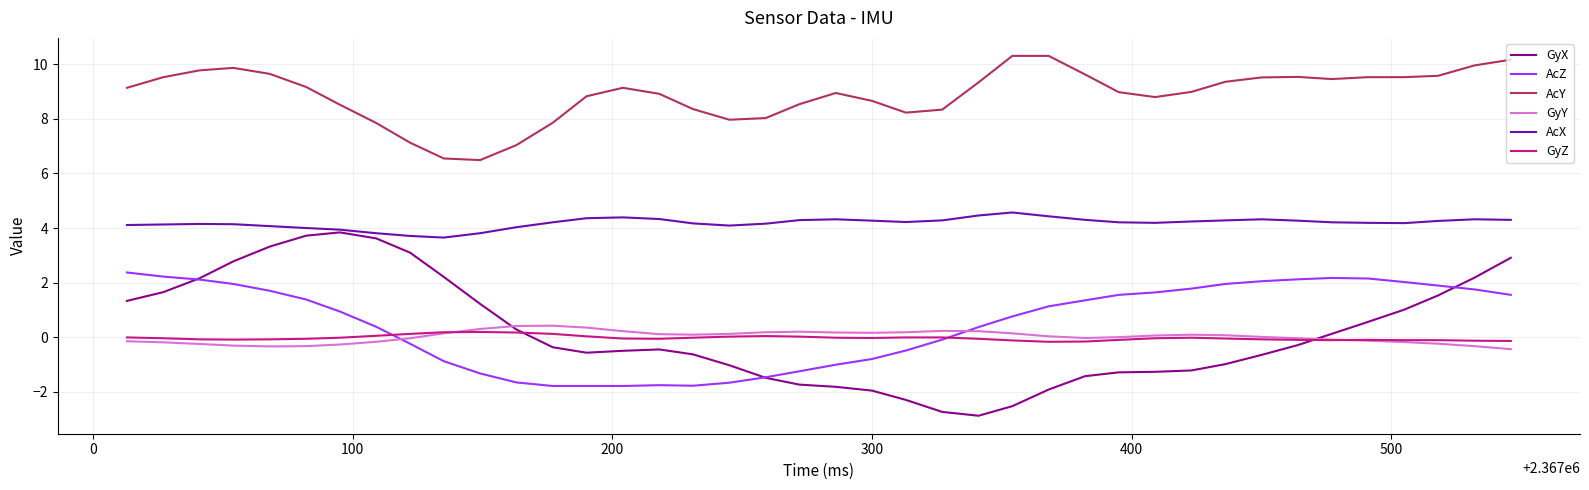

What is the lowest value of the AcZ series?

-1.8